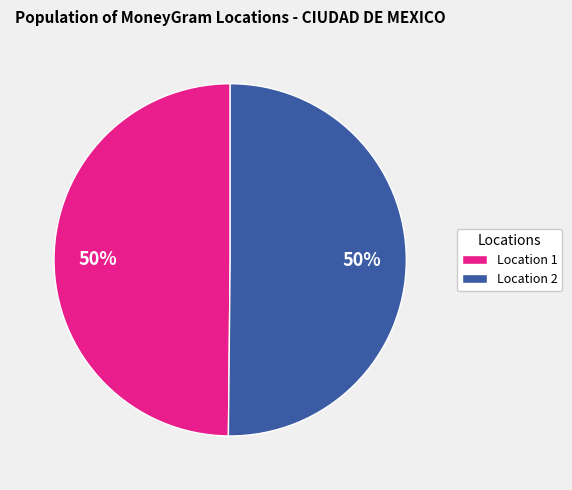

To the nearest percent, what portion does Location 1 represent?

50%